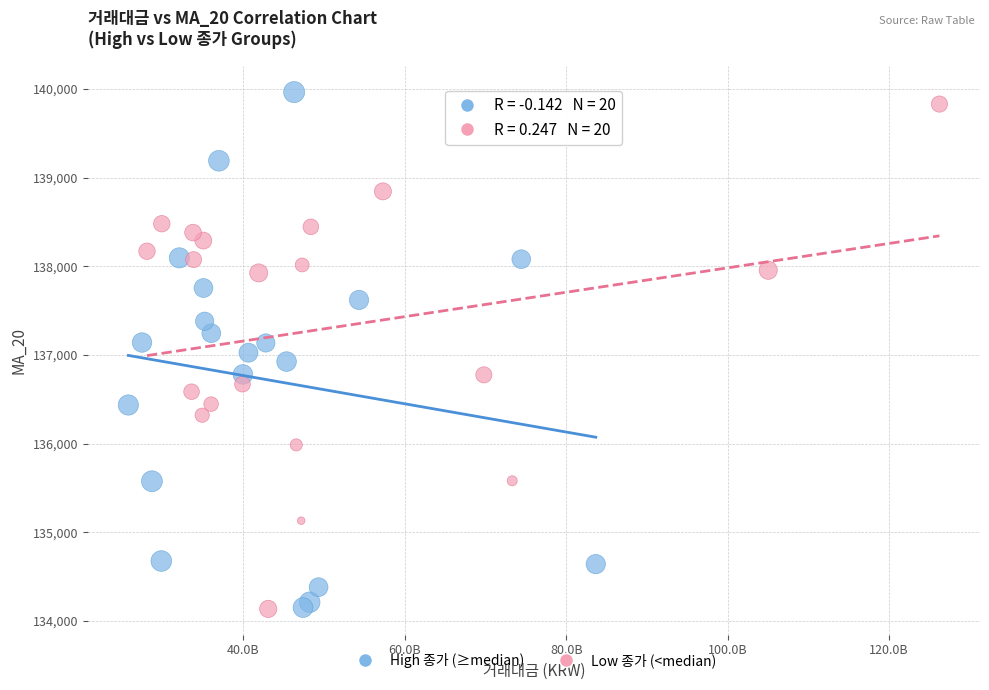

What are all the series names shown in the legend?

High 종가 (≥median), Low 종가 (<median)